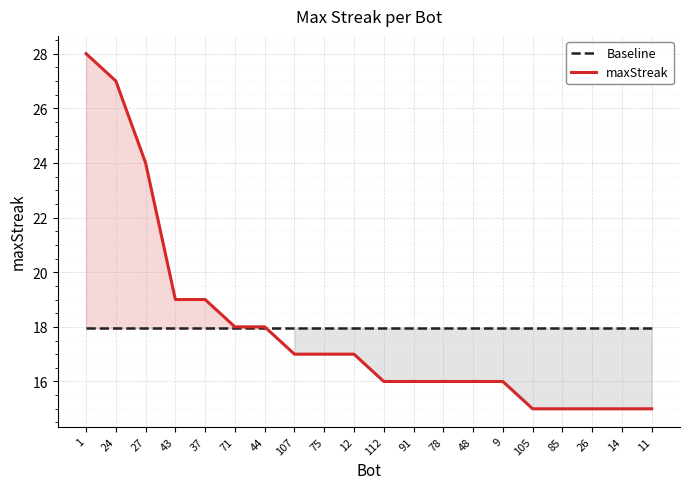

Which category has the lowest value in the maxStreak series?

105